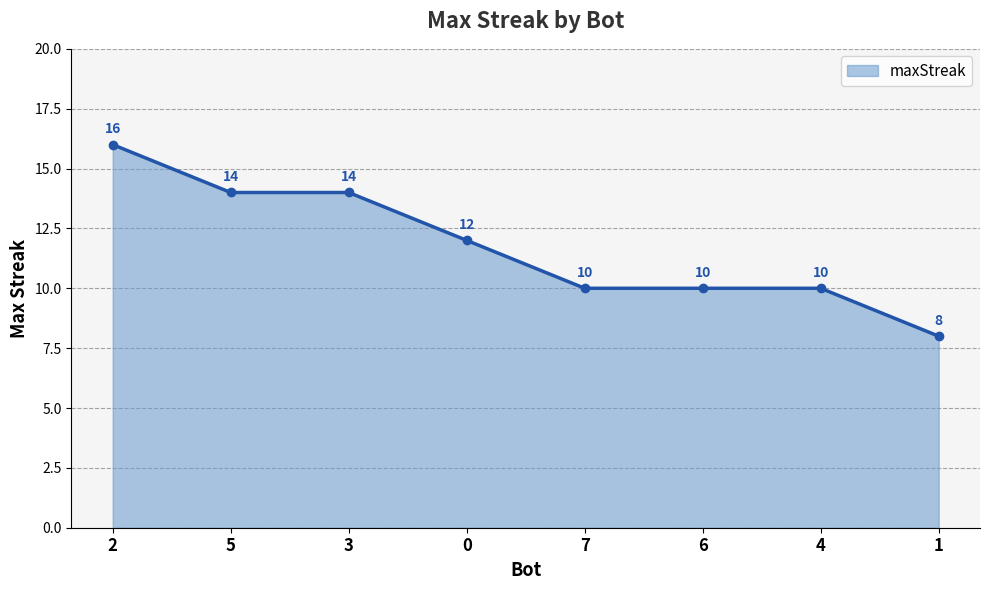

What is the average value?

12